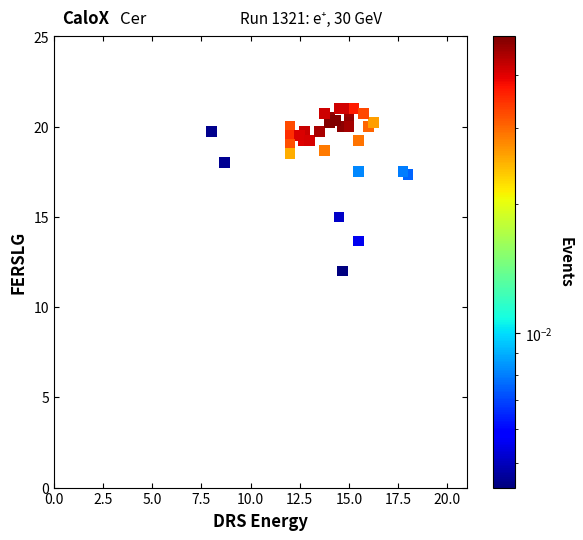

What Y value in the scatter plot is closest to 16?

15.0